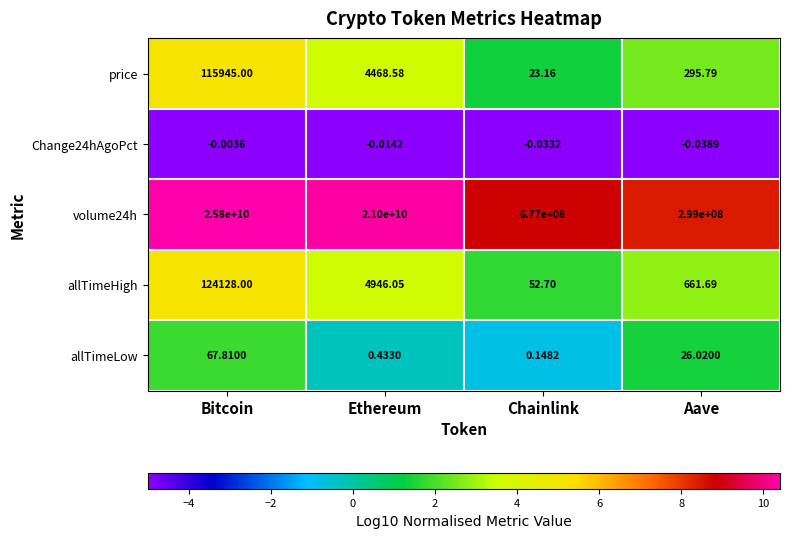

Where is volume24h nearest to the value 13049500000?

Ethereum